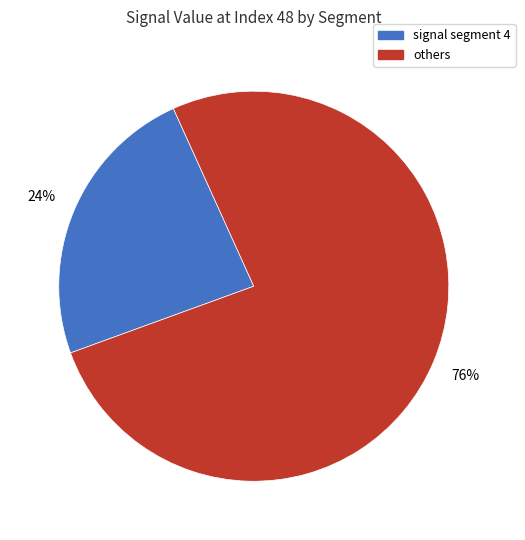

Does any single category account for the majority?

Yes